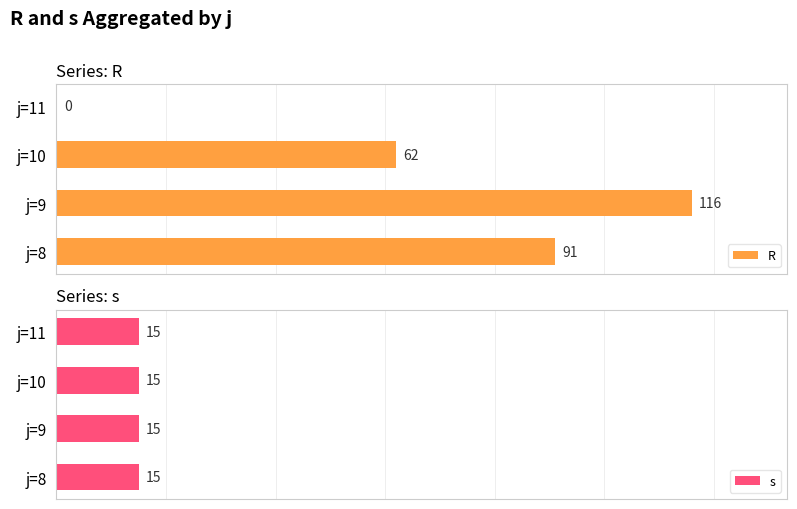

Where is R nearest to the value 58?

j=10